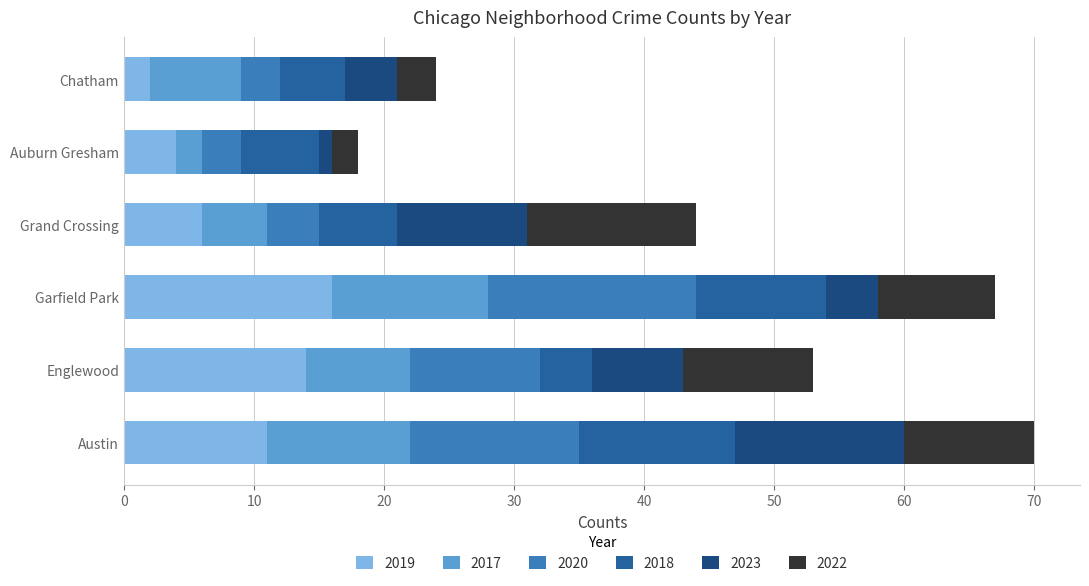

Is it true that 2019 equals 18 at Englewood?

False